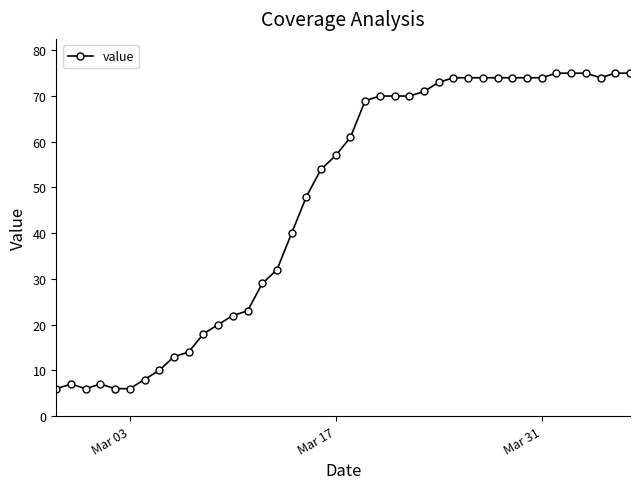

What is the greatest value displayed?

75